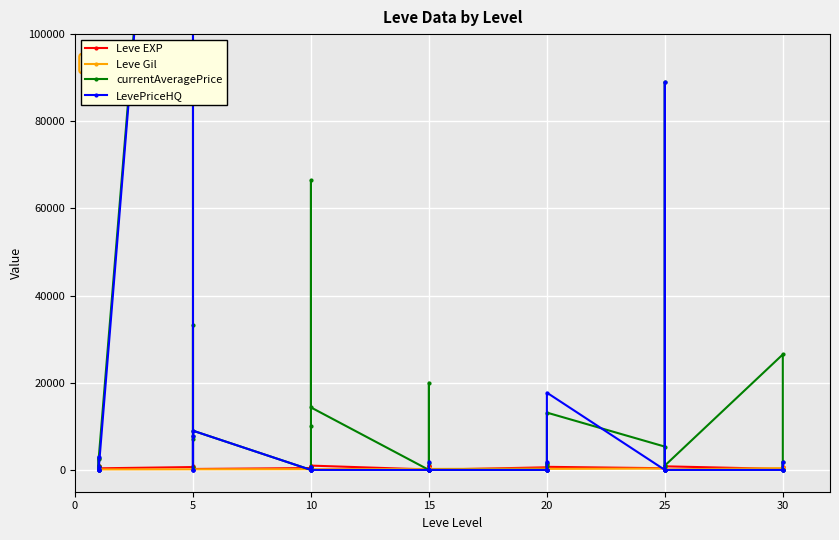

What is the difference between the currentAveragePrice values at 10 and 10?

32333